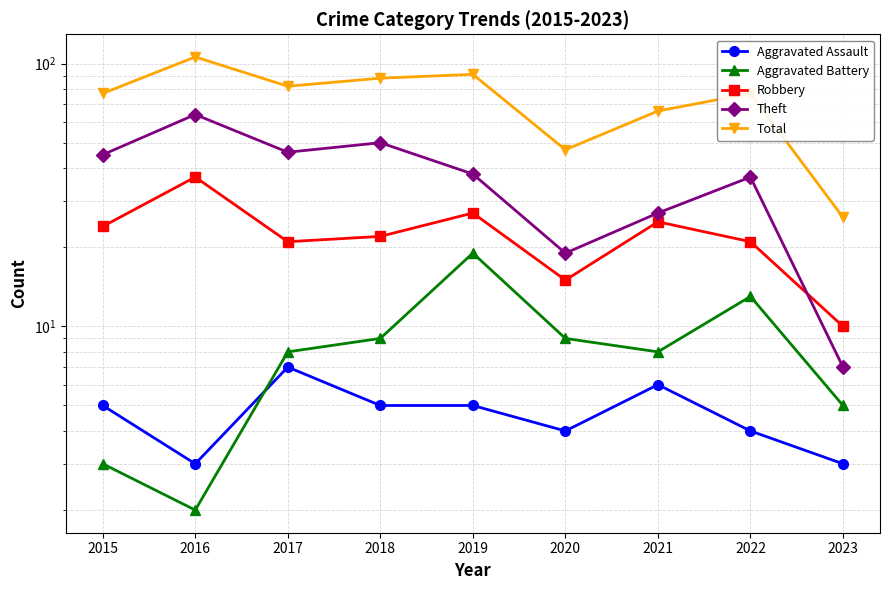

Where is Aggravated Assault nearest to the value 5?

2015